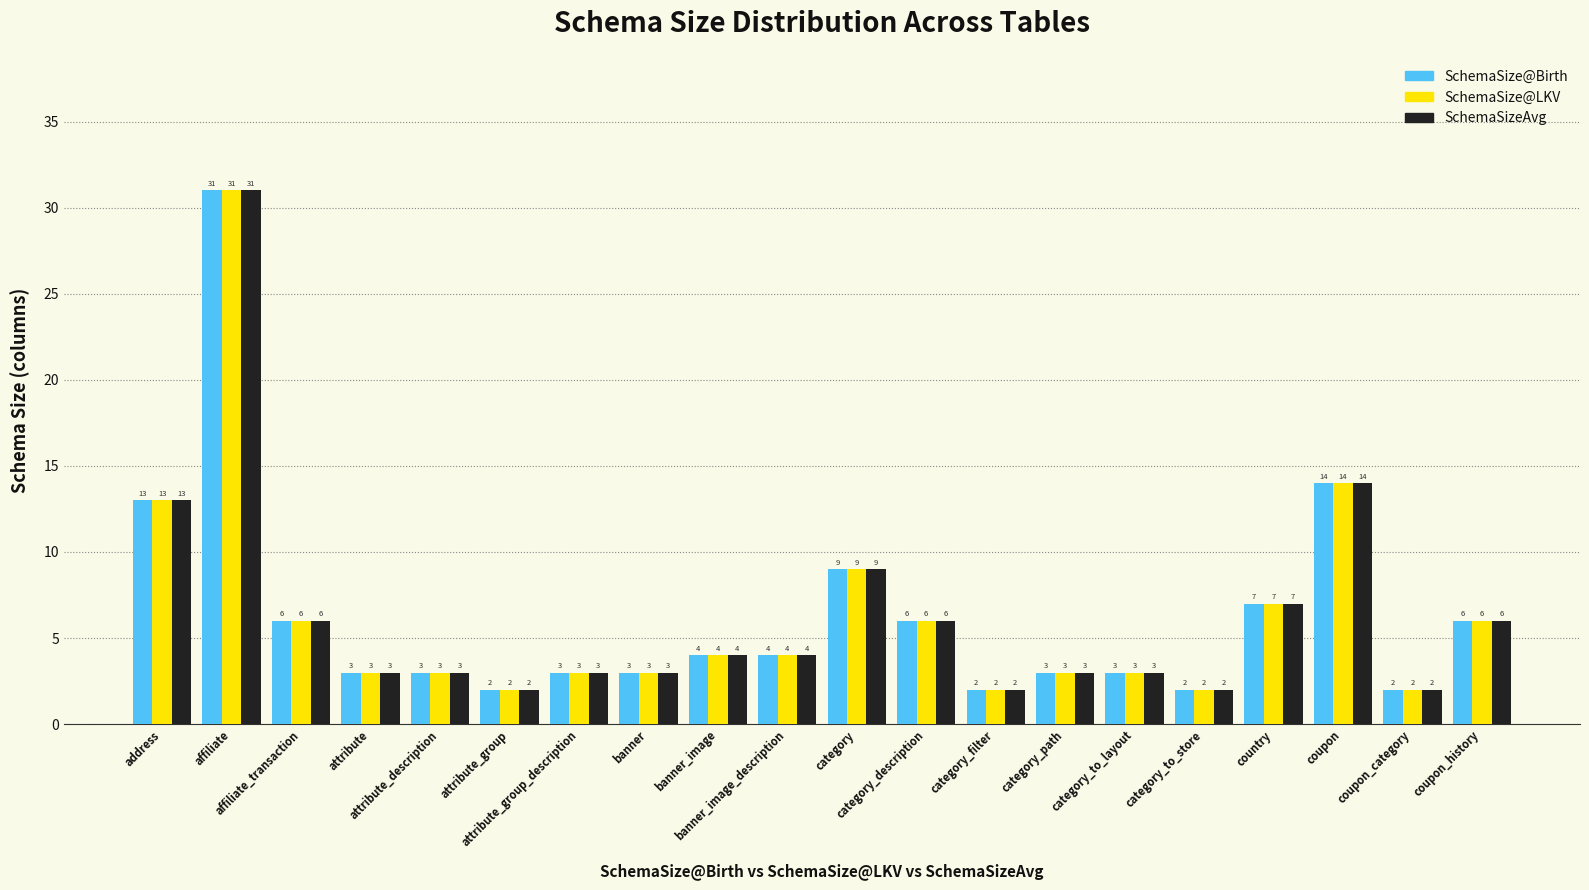

How many bars are there in total?

60